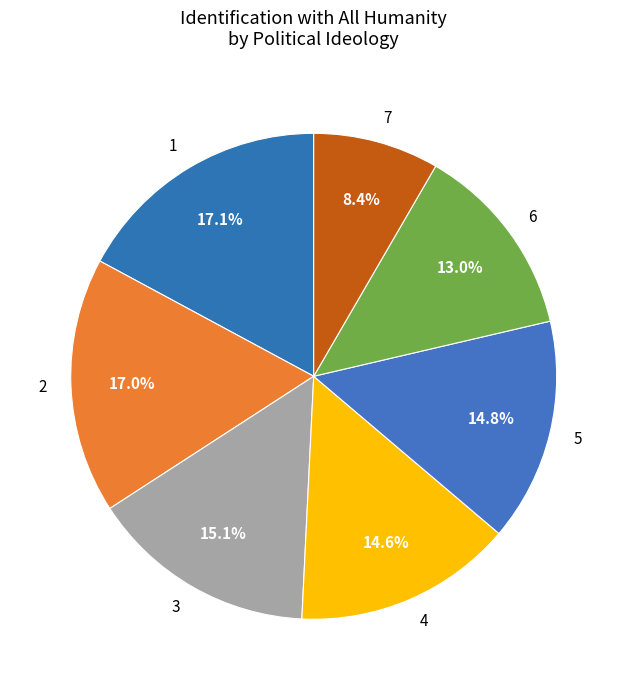

To the nearest percent, what portion does 6 represent?

13%